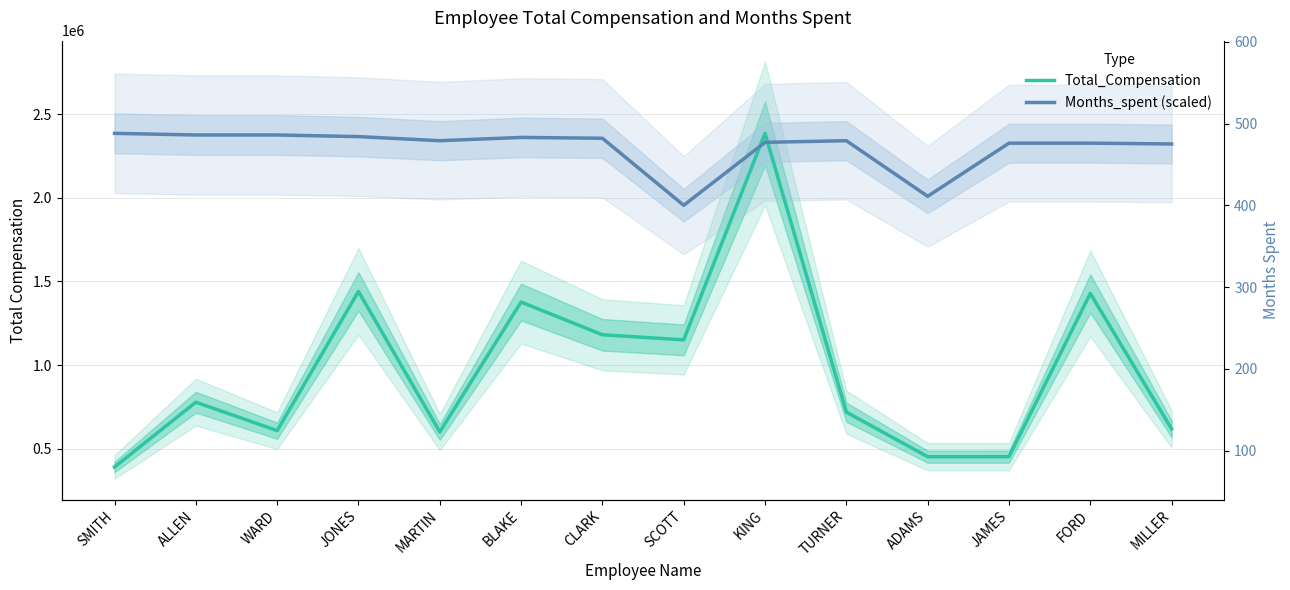

How many lines are shown in the chart?

2